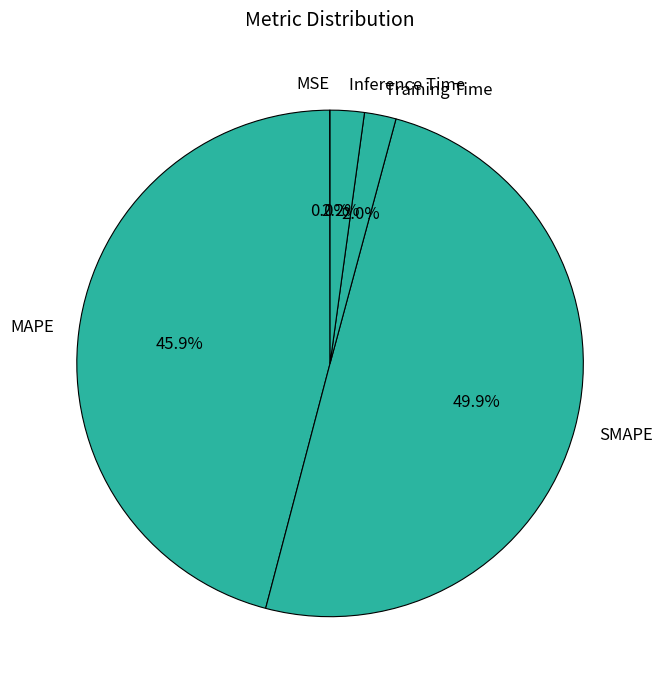

The MAPE slice represents 56% of the pie. True or false?

False